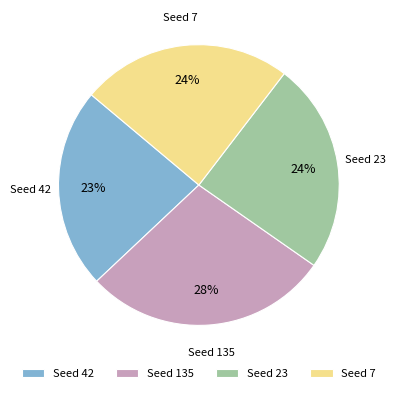

To the nearest percent, what is the difference between the Seed 23 and Seed 135 slice percentages?

4%